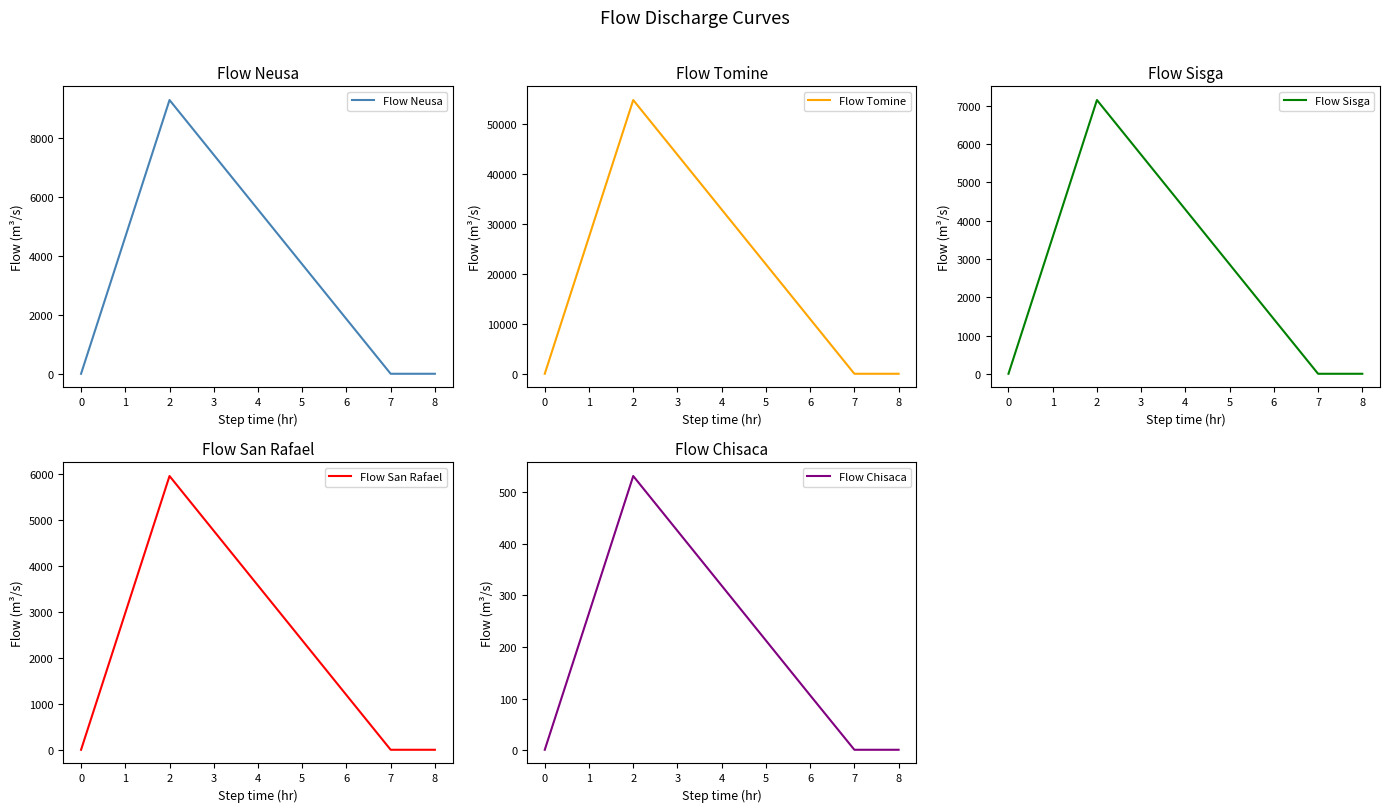

True or false: Flow Neusa has a value of 5571.4 at 4.

True